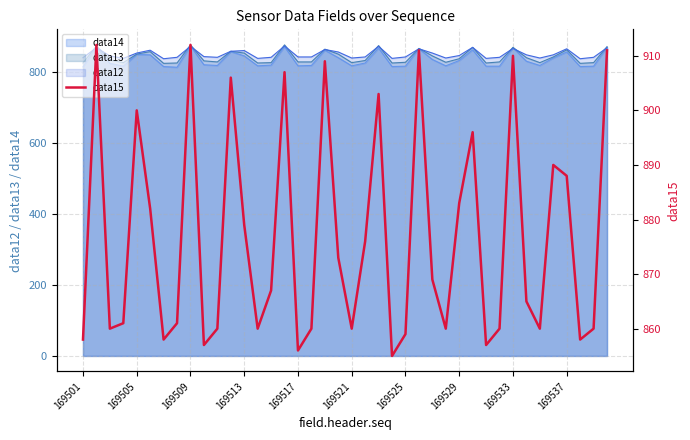

How many points are lower than both their immediate neighbors (excluding endpoints)?

11